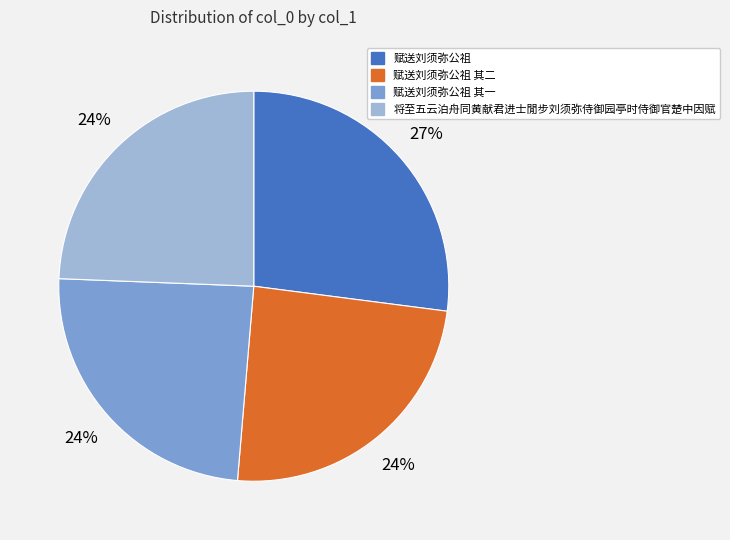

Is there any slice that represents more than half of the pie?

No